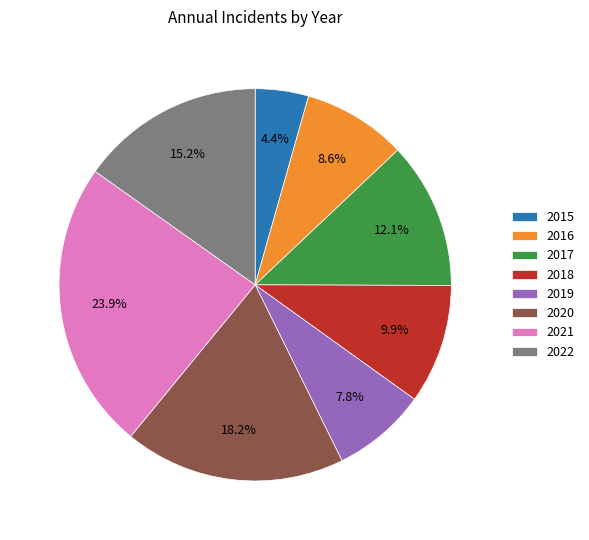

The 2020 slice represents 18% of the pie. True or false?

True